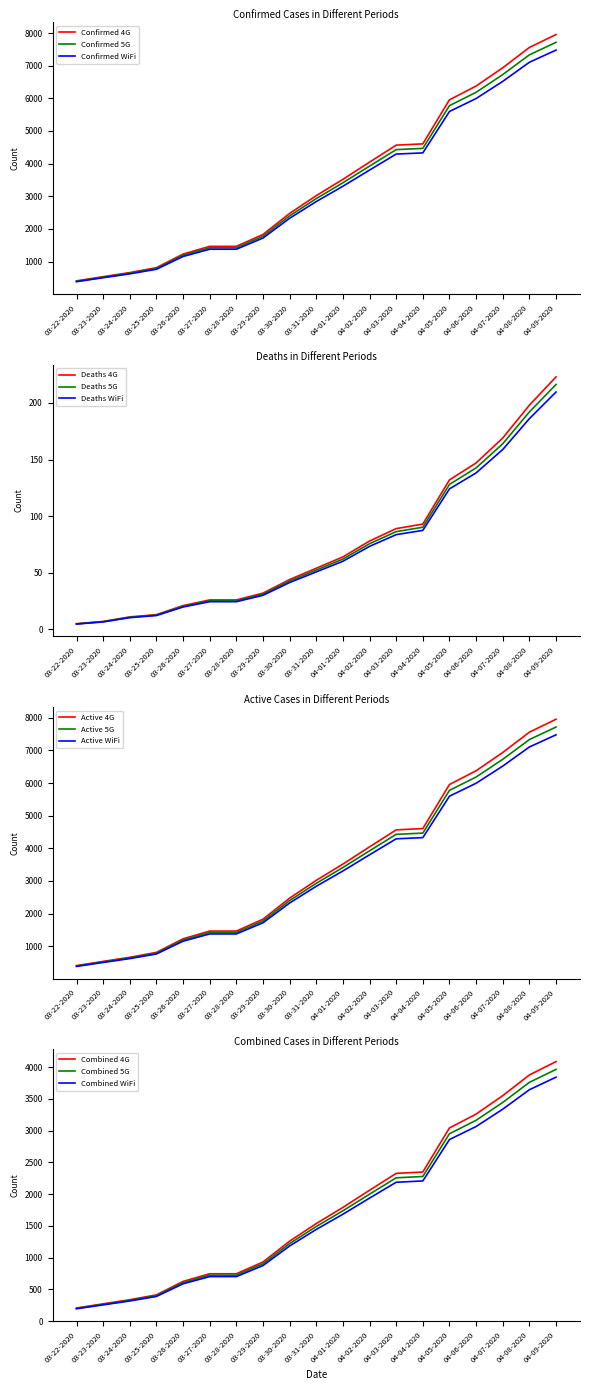

At which category does the chart reach its peak across all series?

04-09-2020